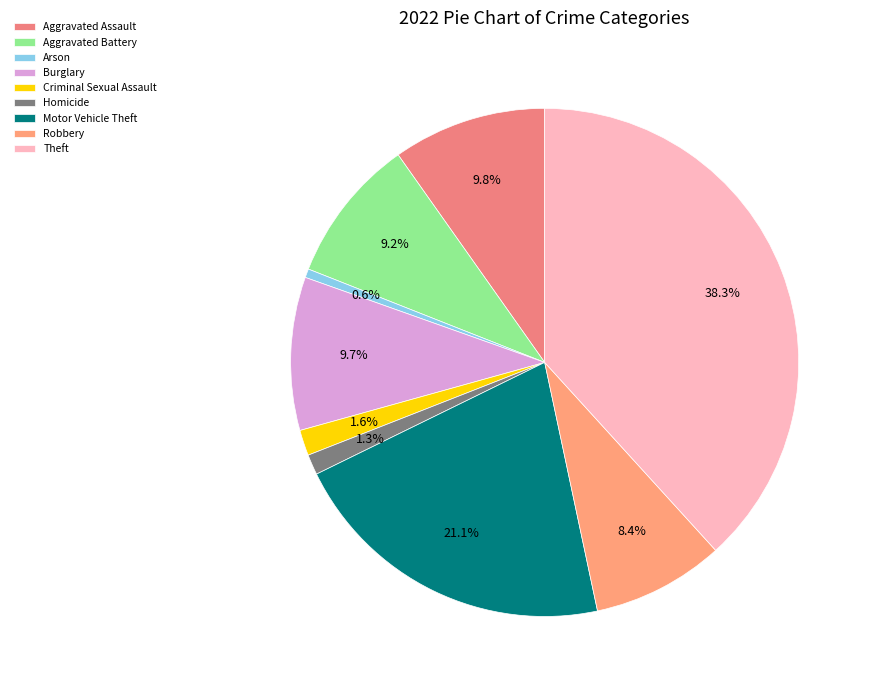

What percentage do Arson and Theft together represent?

38.8%